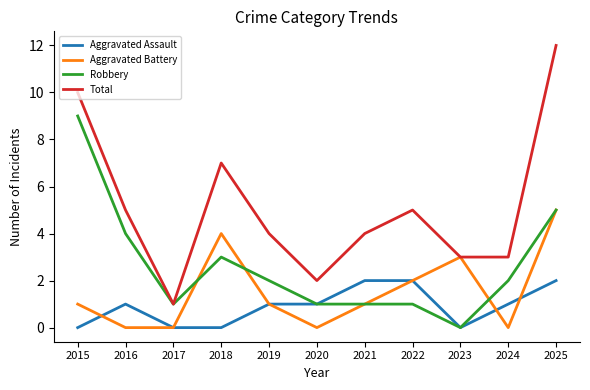

Reading left to right, what are all the values shown in this chart?

Aggravated Assault: 0	1	0	0	1	1	2	2	0	1	2
Aggravated Battery: 1	0	0	4	1	0	1	2	3	0	5
Robbery: 9	4	1	3	2	1	1	1	0	2	5
Total: 10	5	1	7	4	2	4	5	3	3	12